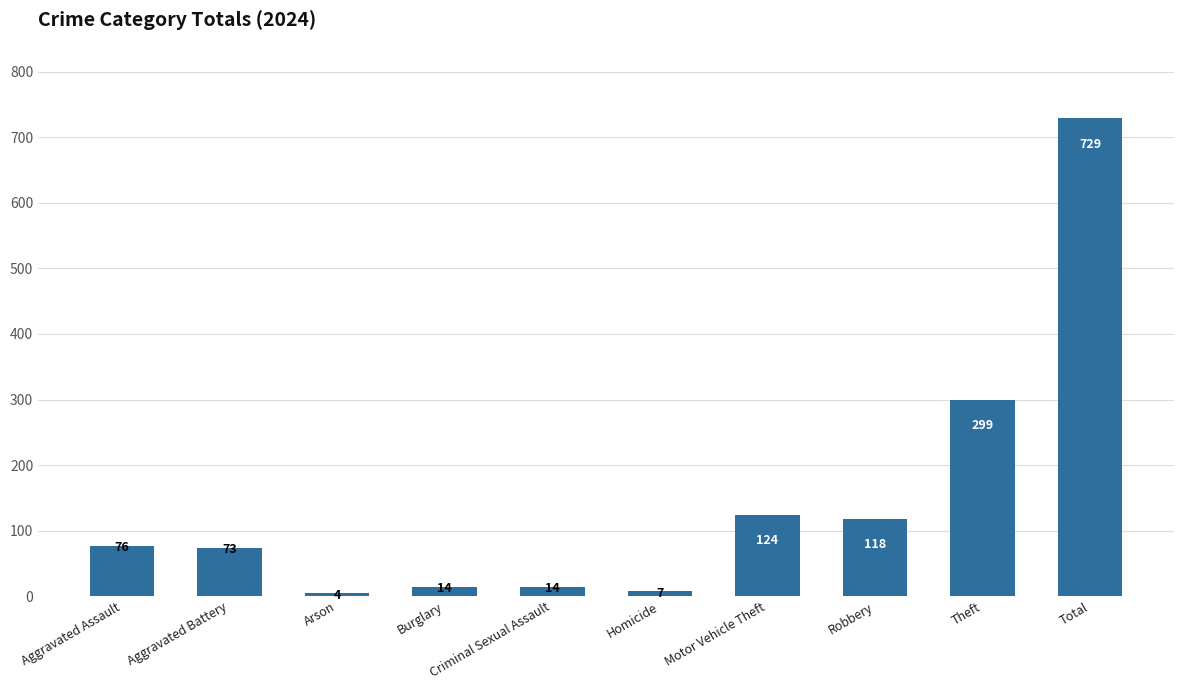

The value at Homicide is 7. True or false?

True